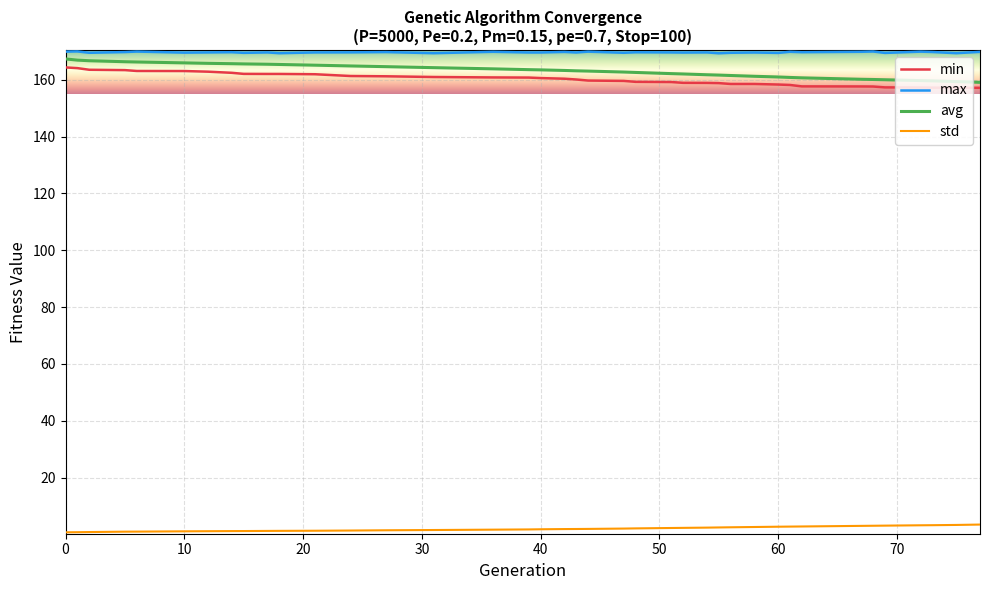

What is the highest value of the avg series?

167.3